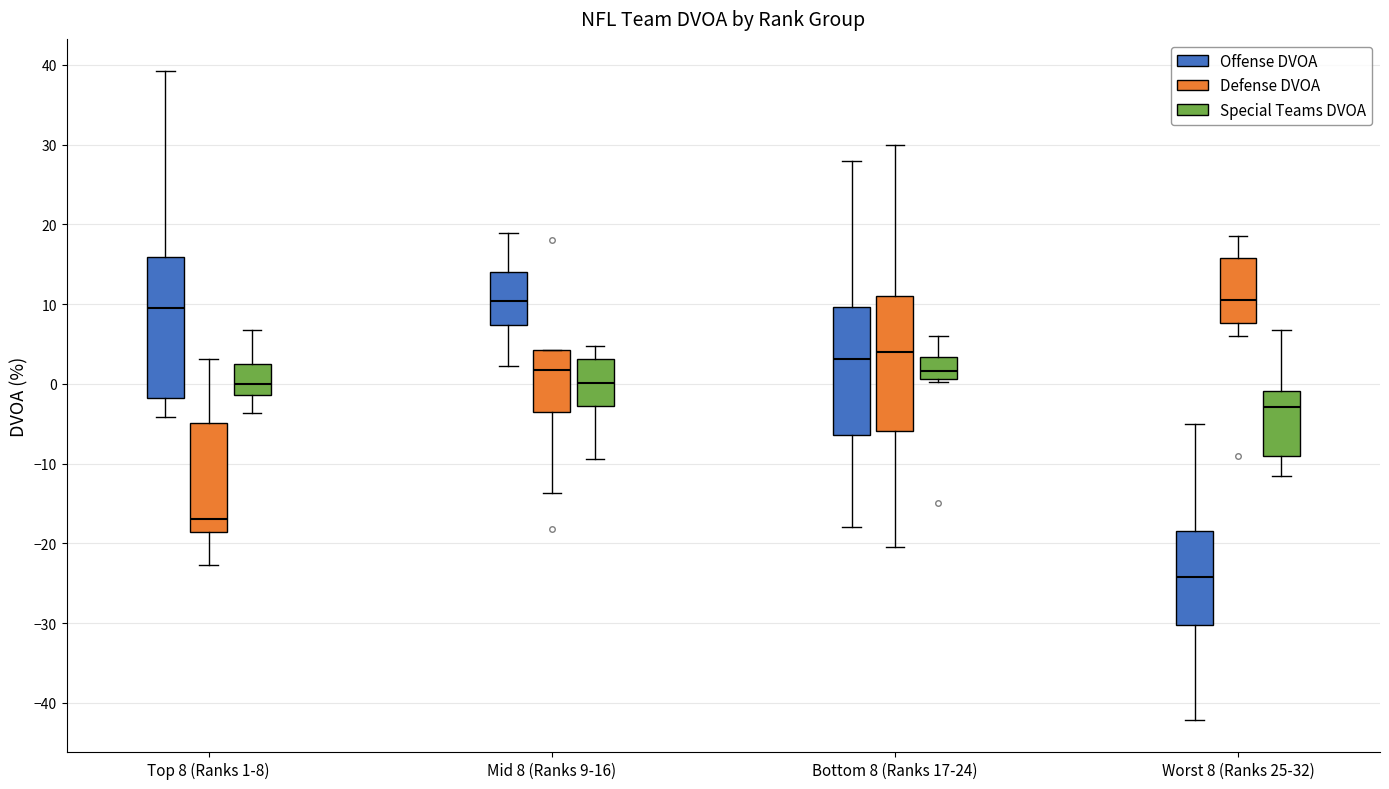

Reading left to right, transcribe this box plot: for each box, give where its median line is, the range the box spans, and where its two whiskers end, as read against the y-axis. The values are not printed on the chart, so give them approximately, as read against the axis.

Top 8 (Ranks 1-8) (Offense DVOA): median 10, box -2 to 16, whiskers -4 to 39
Top 8 (Ranks 1-8) (Defense DVOA): median -17, box -19 to -5, whiskers -23 to 3
Top 8 (Ranks 1-8) (Special Teams DVOA): median 0, box -1 to 3, whiskers -4 to 7
Mid 8 (Ranks 9-16) (Offense DVOA): median 10, box 7 to 14, whiskers 2 to 19
Mid 8 (Ranks 9-16) (Defense DVOA): median 2, box -3 to 4, whiskers -14 to 4
Mid 8 (Ranks 9-16) (Special Teams DVOA): median 0, box -3 to 3, whiskers -9 to 5
Bottom 8 (Ranks 17-24) (Offense DVOA): median 3, box -6 to 10, whiskers -18 to 28
Bottom 8 (Ranks 17-24) (Defense DVOA): median 4, box -6 to 11, whiskers -20 to 30
Bottom 8 (Ranks 17-24) (Special Teams DVOA): median 2, box 1 to 3, whiskers 0 to 6
Worst 8 (Ranks 25-32) (Offense DVOA): median -24, box -30 to -18, whiskers -42 to -5
Worst 8 (Ranks 25-32) (Defense DVOA): median 11, box 8 to 16, whiskers 6 to 19
Worst 8 (Ranks 25-32) (Special Teams DVOA): median -3, box -9 to -1, whiskers -11 to 7